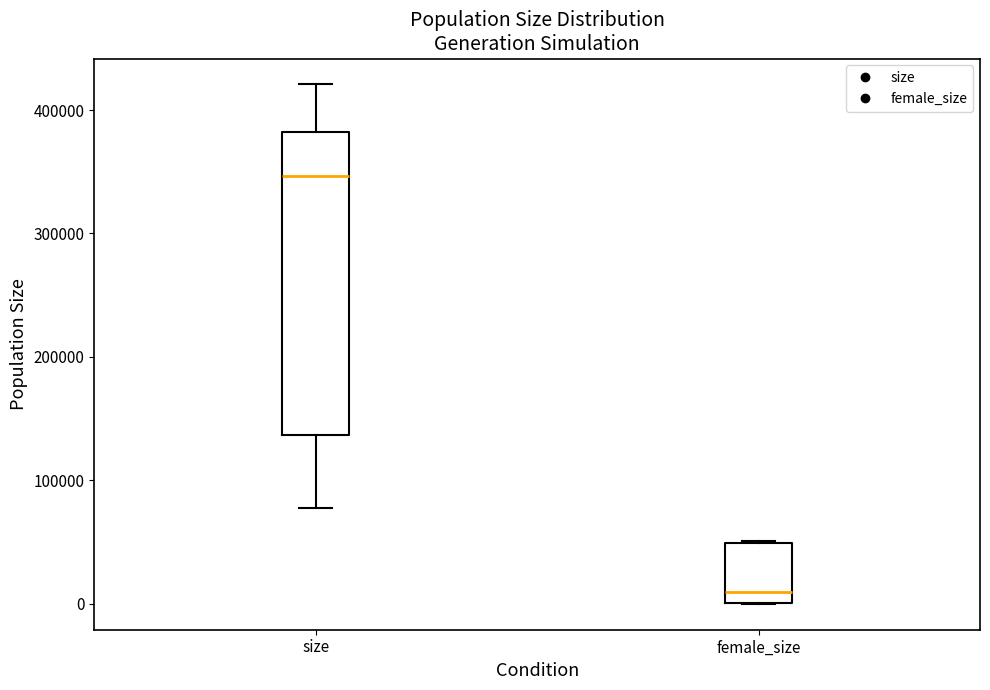

Which box has the highest median line?

size